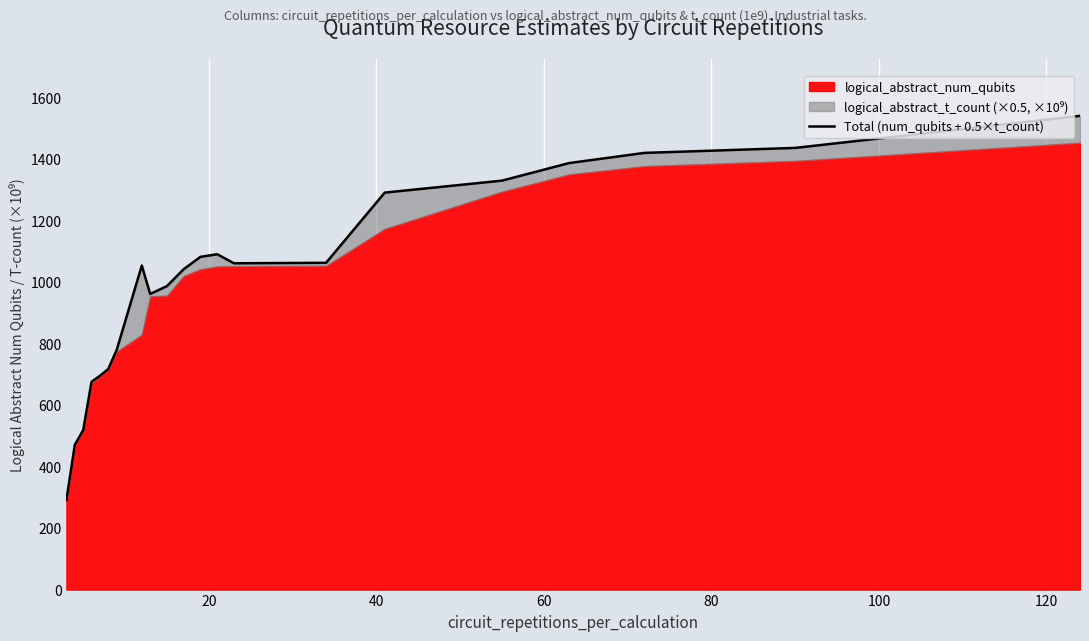

The value at 80 is 1238.2. True or false?

False